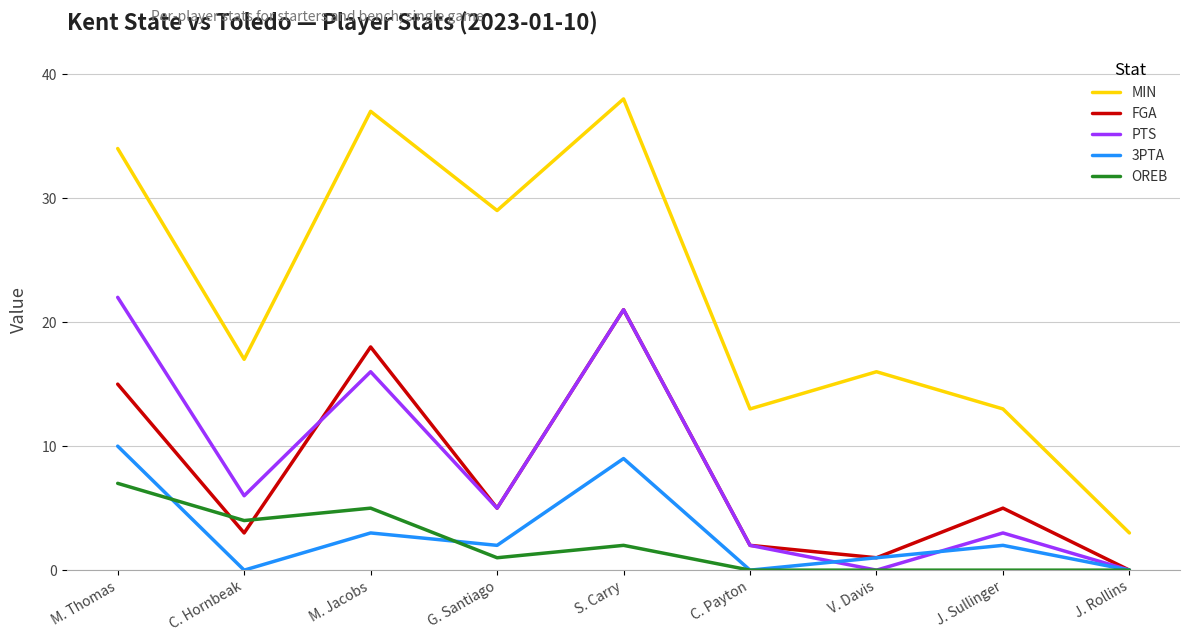

What position from the left is V. Davis?

7